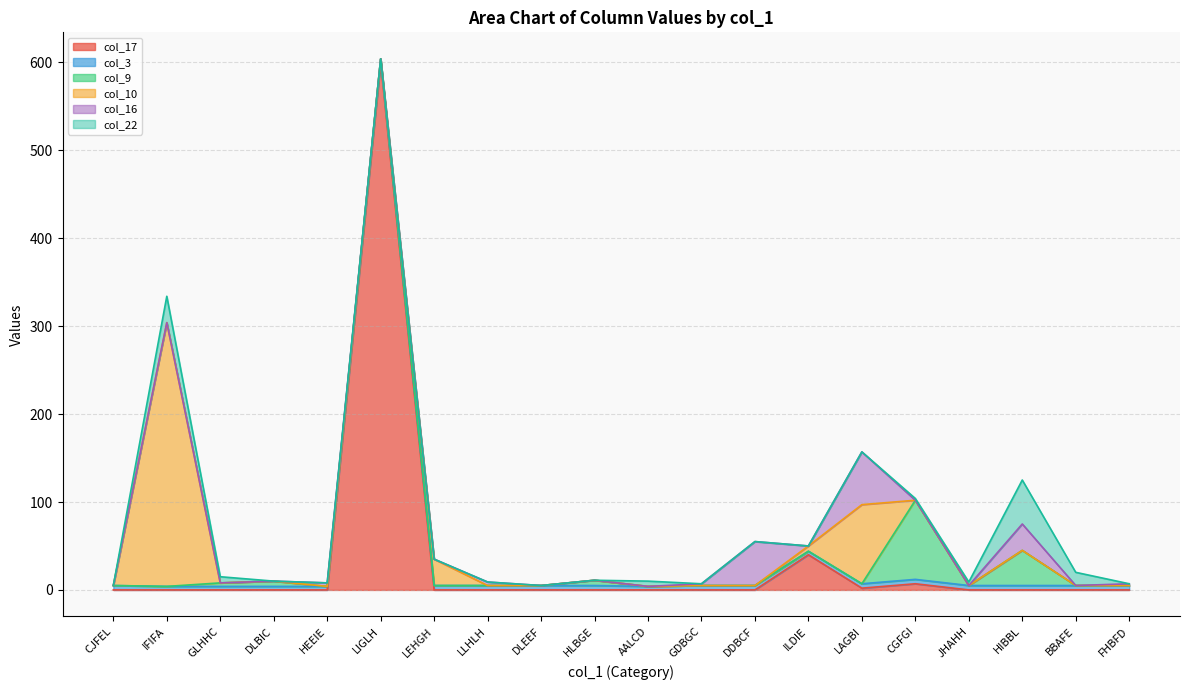

What position from the right is DLEEF?

12